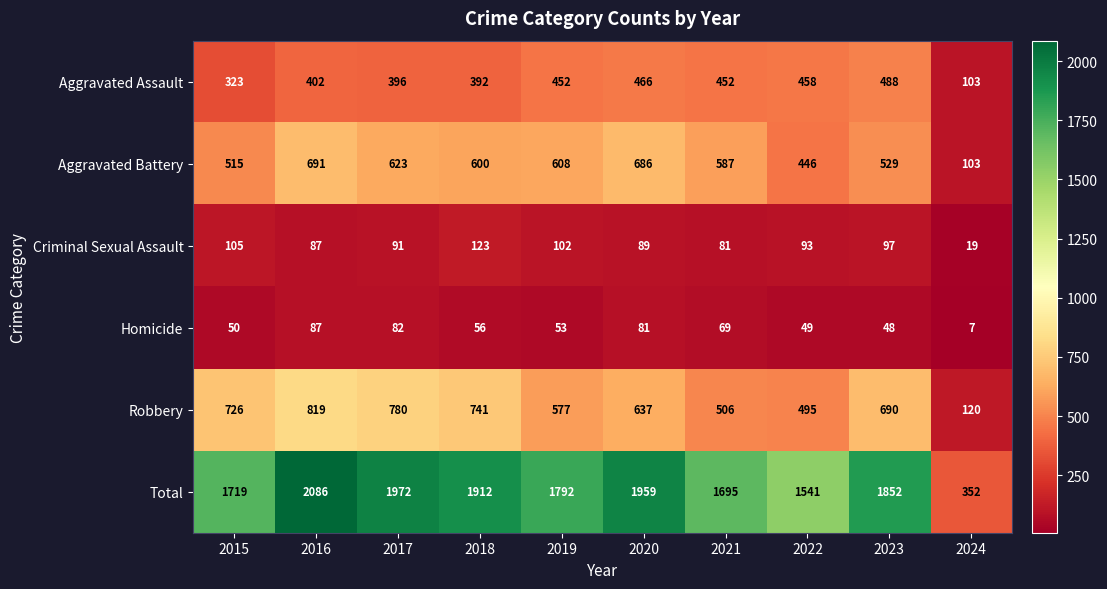

Rank the series by their maximum value, from lowest to highest.

Homicide, Criminal Sexual Assault, Aggravated Assault, Aggravated Battery, Robbery, Total